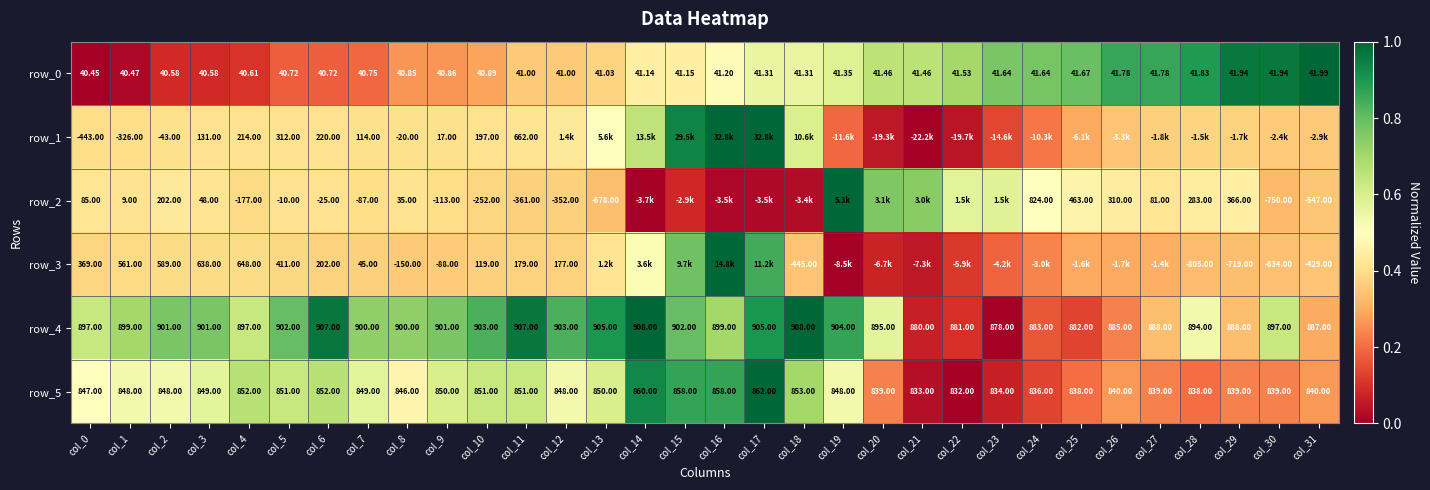

Reading right to left, what are all the values shown in this chart?

row_0: col_31=1.0	col_30=1.0	col_29=1.0	col_28=0.9	col_27=0.9	col_26=0.9	col_25=0.8	col_24=0.8	col_23=0.8	col_22=0.7	col_21=0.7	col_20=0.7	col_19=0.6	col_18=0.6	col_17=0.6	col_16=0.5	col_15=0.5	col_14=0.5	col_13=0.4	col_12=0.4	col_11=0.4	col_10=0.3	col_9=0.3	col_8=0.3	col_7=0.2	col_6=0.2	col_5=0.2	col_4=0.1	col_3=0.1	col_2=0.1	col_1=0.0	col_0=0.0
row_1: col_31=0.4	col_30=0.4	col_29=0.4	col_28=0.4	col_27=0.4	col_26=0.3	col_25=0.3	col_24=0.2	col_23=0.1	col_22=0.0	col_21=0.0	col_20=0.1	col_19=0.2	col_18=0.6	col_17=1.0	col_16=1.0	col_15=0.9	col_14=0.6	col_13=0.5	col_12=0.4	col_11=0.4	col_10=0.4	col_9=0.4	col_8=0.4	col_7=0.4	col_6=0.4	col_5=0.4	col_4=0.4	col_3=0.4	col_2=0.4	col_1=0.4	col_0=0.4
row_2: col_31=0.3	col_30=0.3	col_29=0.5	col_28=0.4	col_27=0.4	col_26=0.4	col_25=0.5	col_24=0.5	col_23=0.6	col_22=0.6	col_21=0.7	col_20=0.8	col_19=1.0	col_18=0.0	col_17=0.0	col_16=0.0	col_15=0.1	col_14=0.0	col_13=0.3	col_12=0.4	col_11=0.4	col_10=0.4	col_9=0.4	col_8=0.4	col_7=0.4	col_6=0.4	col_5=0.4	col_4=0.4	col_3=0.4	col_2=0.4	col_1=0.4	col_0=0.4
row_3: col_31=0.3	col_30=0.3	col_29=0.3	col_28=0.3	col_27=0.3	col_26=0.3	col_25=0.3	col_24=0.2	col_23=0.2	col_22=0.1	col_21=0.1	col_20=0.1	col_19=0.0	col_18=0.3	col_17=0.8	col_16=1.0	col_15=0.8	col_14=0.5	col_13=0.4	col_12=0.4	col_11=0.4	col_10=0.4	col_9=0.4	col_8=0.4	col_7=0.4	col_6=0.4	col_5=0.4	col_4=0.4	col_3=0.4	col_2=0.4	col_1=0.4	col_0=0.4
row_4: col_31=0.3	col_30=0.6	col_29=0.3	col_28=0.5	col_27=0.3	col_26=0.2	col_25=0.1	col_24=0.2	col_23=0.0	col_22=0.1	col_21=0.1	col_20=0.6	col_19=0.9	col_18=1.0	col_17=0.9	col_16=0.7	col_15=0.8	col_14=1.0	col_13=0.9	col_12=0.8	col_11=1.0	col_10=0.8	col_9=0.8	col_8=0.7	col_7=0.7	col_6=1.0	col_5=0.8	col_4=0.6	col_3=0.8	col_2=0.8	col_1=0.7	col_0=0.6
row_5: col_31=0.3	col_30=0.2	col_29=0.2	col_28=0.2	col_27=0.2	col_26=0.3	col_25=0.2	col_24=0.1	col_23=0.1	col_22=0.0	col_21=0.0	col_20=0.2	col_19=0.5	col_18=0.7	col_17=1.0	col_16=0.9	col_15=0.9	col_14=0.9	col_13=0.6	col_12=0.5	col_11=0.6	col_10=0.6	col_9=0.6	col_8=0.5	col_7=0.6	col_6=0.7	col_5=0.6	col_4=0.7	col_3=0.6	col_2=0.5	col_1=0.5	col_0=0.5